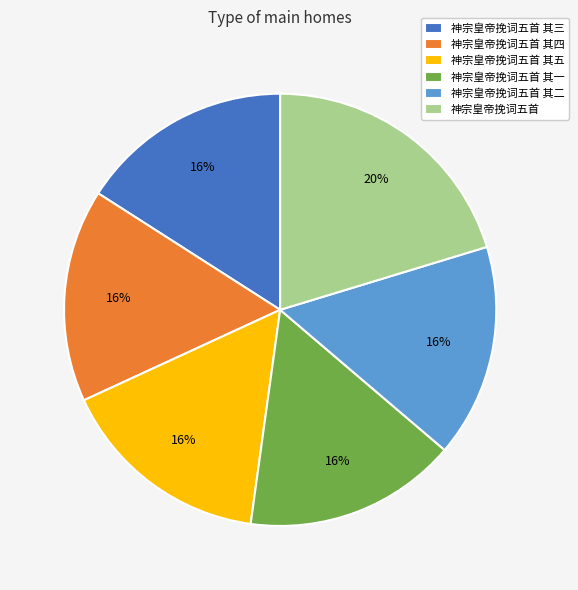

Between 神宗皇帝挽词五首 and 神宗皇帝挽词五首 其五, which is larger?

神宗皇帝挽词五首